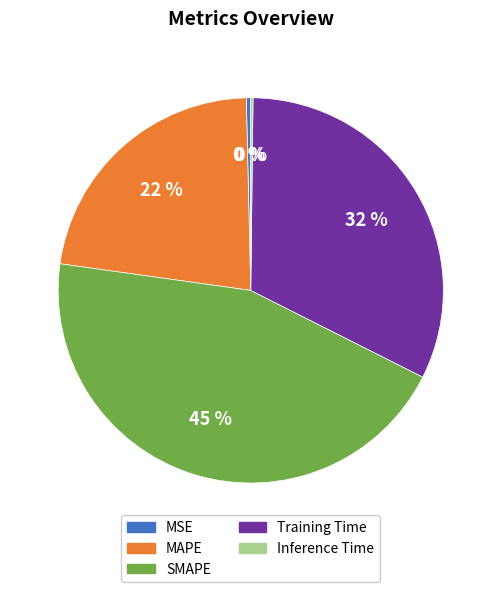

Which category has the biggest portion of the pie?

SMAPE